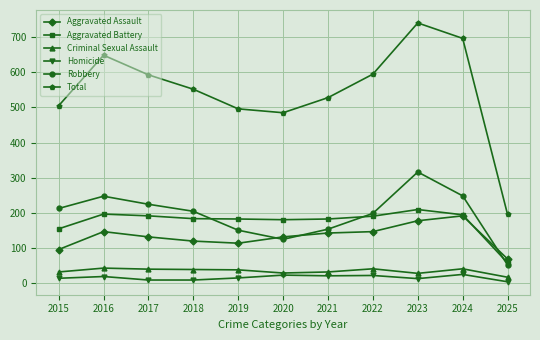

In Aggravated Assault, how many points are higher than both neighbors (excluding endpoints)?

2